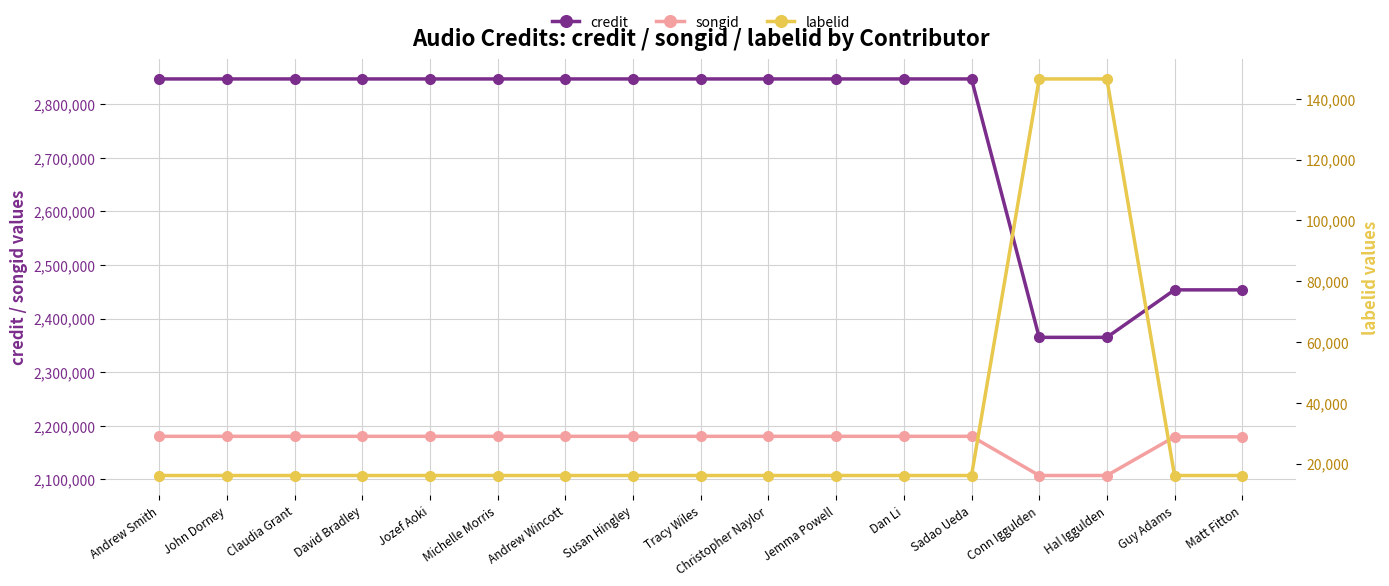

Which series has the largest total across all categories?

credit